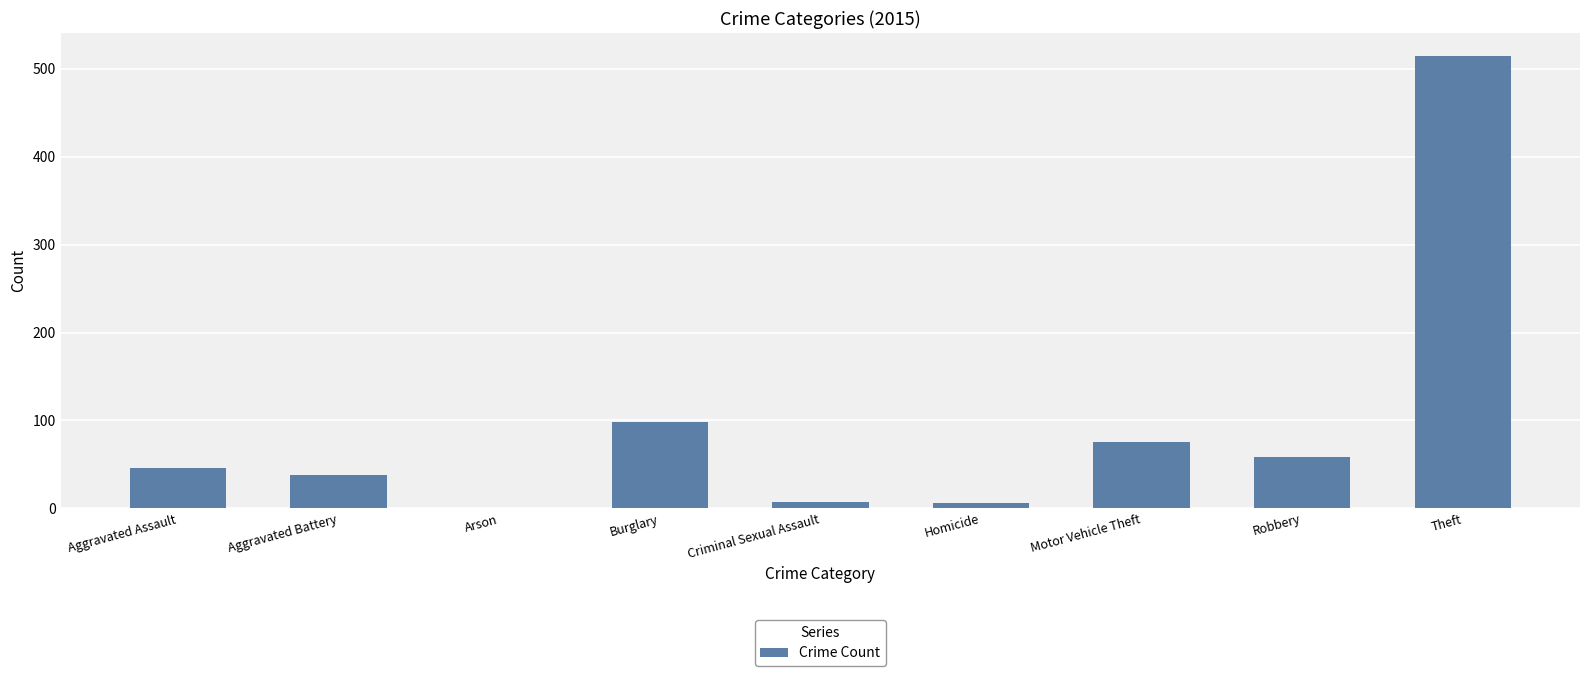

What is the maximum value shown in the chart?

515